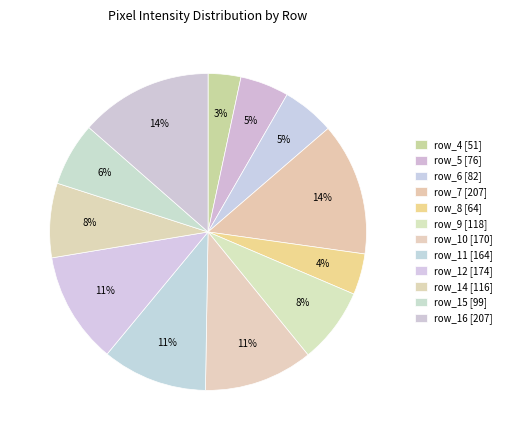

What percentage do row_10 and row_9 together represent?

18.8%